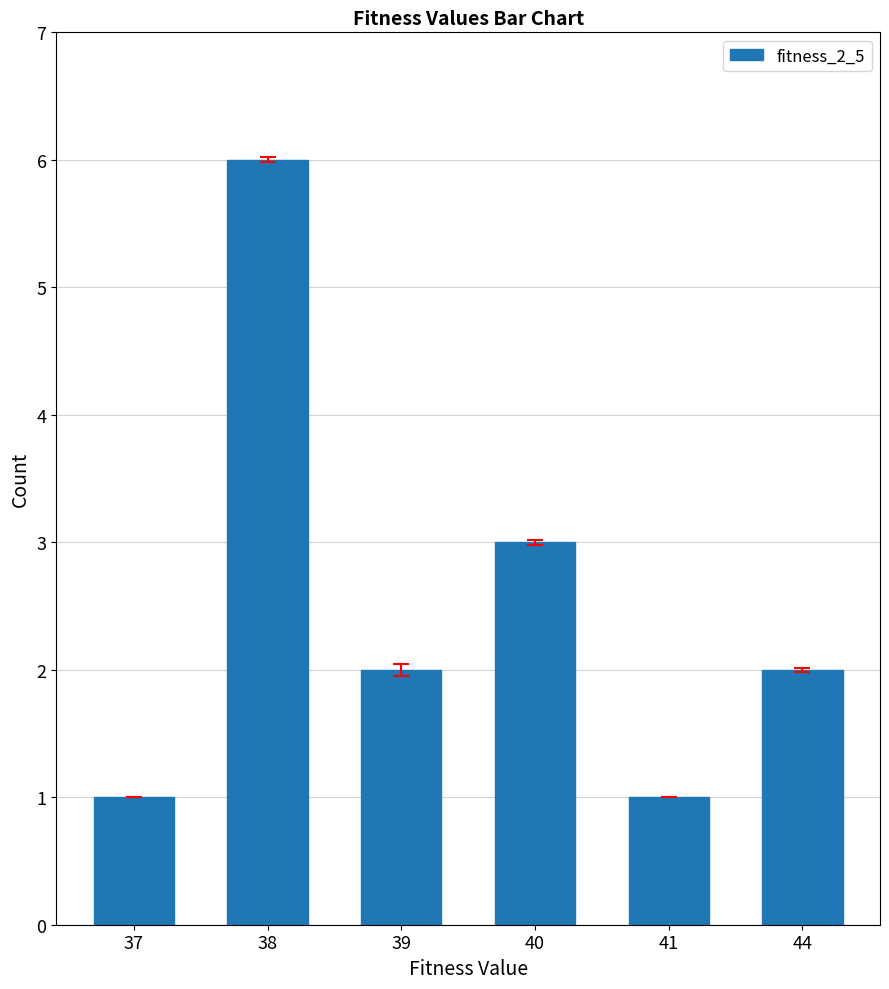

How many values are between 1 and 3?

5